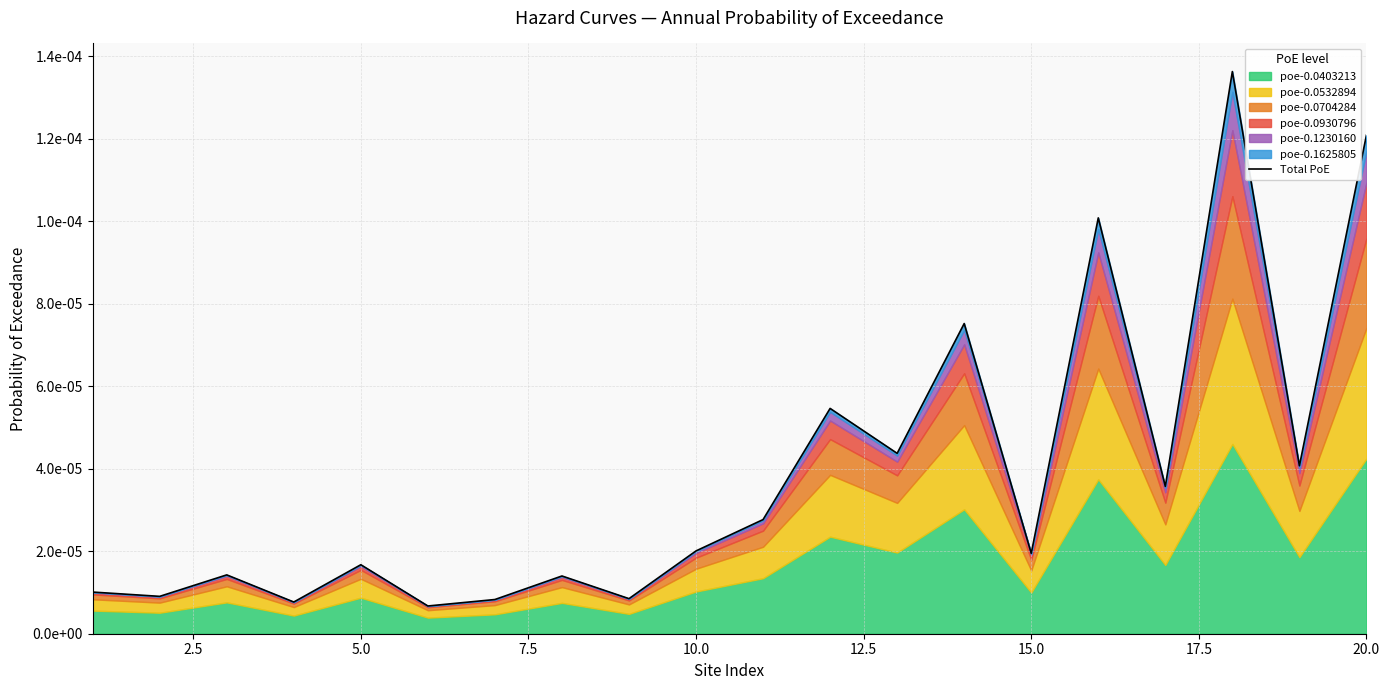

Does the chart have visible grid lines?

Yes